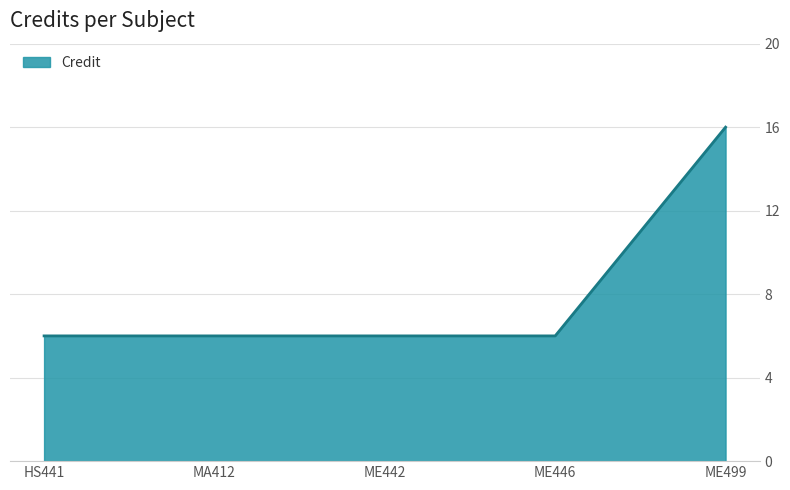

Does the chart have visible grid lines?

Yes